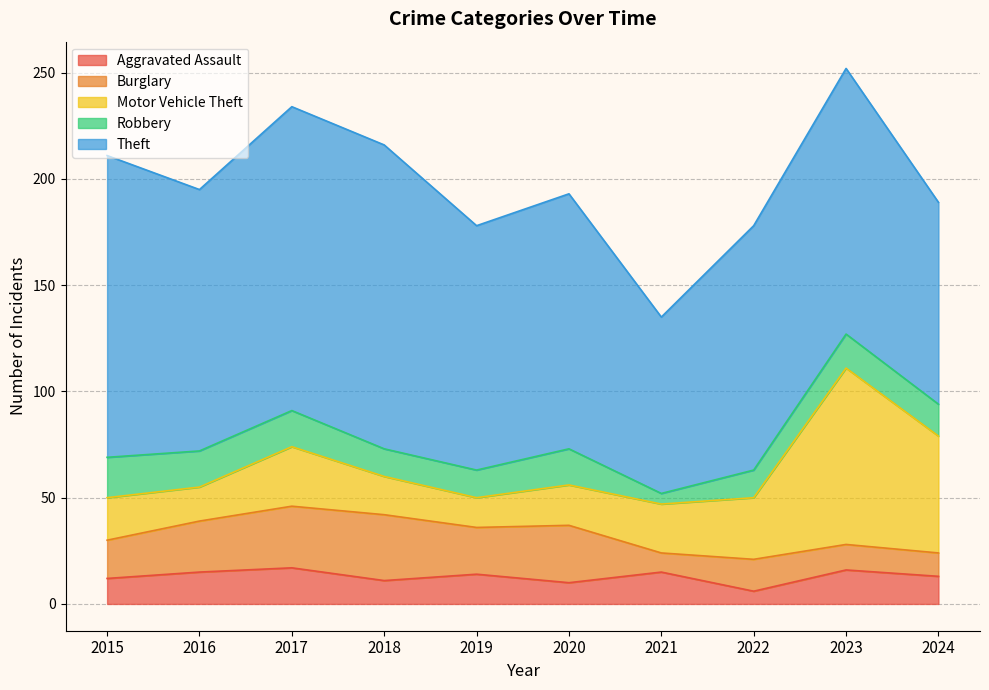

What is the spread (max minus min) of values at 2023?

113